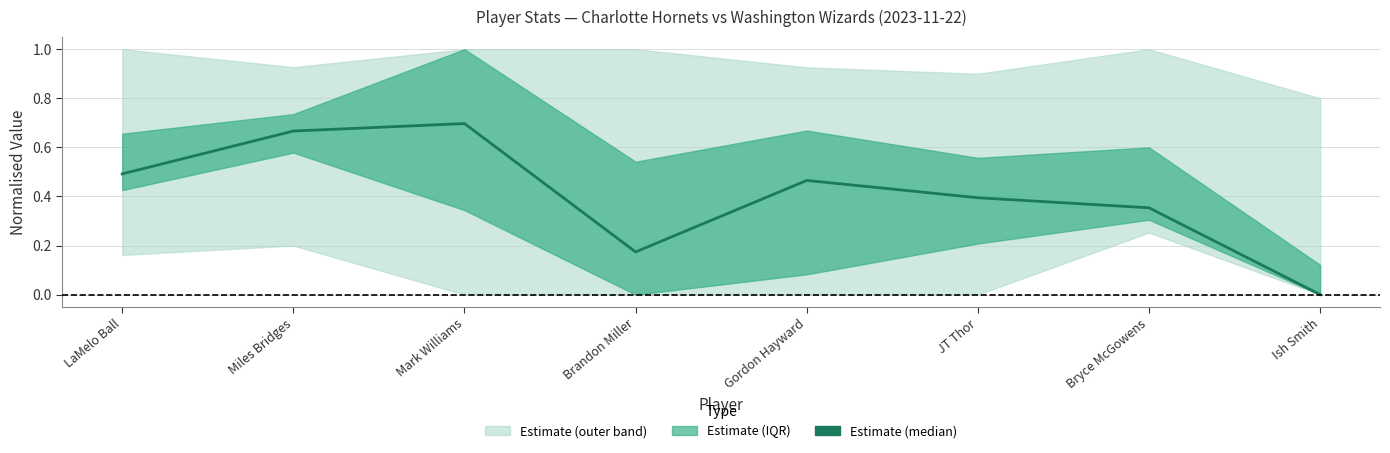

List the labels in order of value, smallest first.

Ish Smith, Brandon Miller, Bryce McGowens, JT Thor, Gordon Hayward, LaMelo Ball, Miles Bridges, Mark Williams